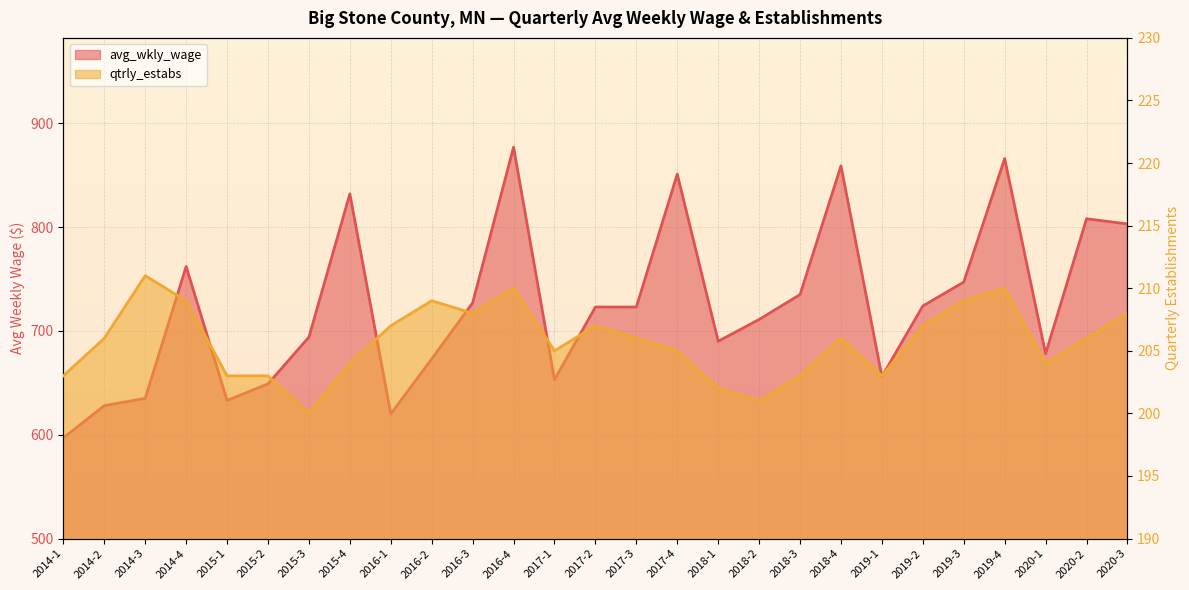

What is the minimum value shown in the chart?

200